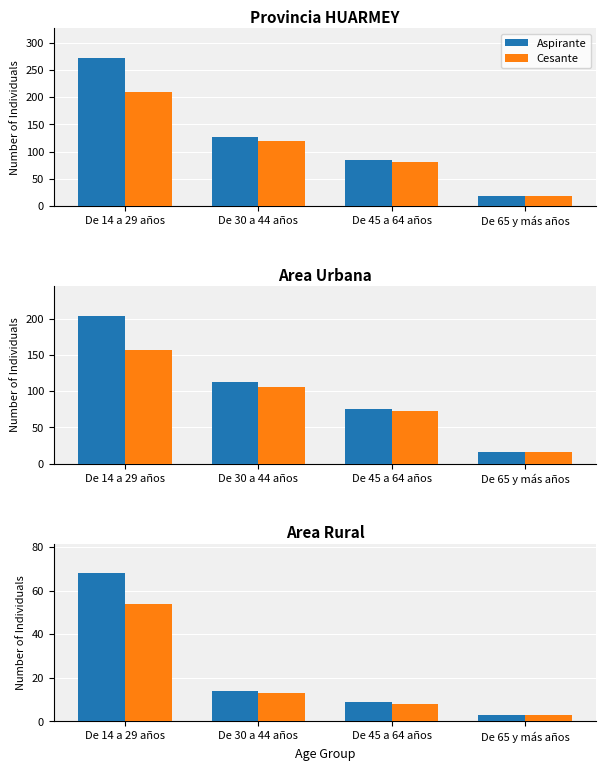

What is the spread (max minus min) of values at De 30 a 44 años?

1